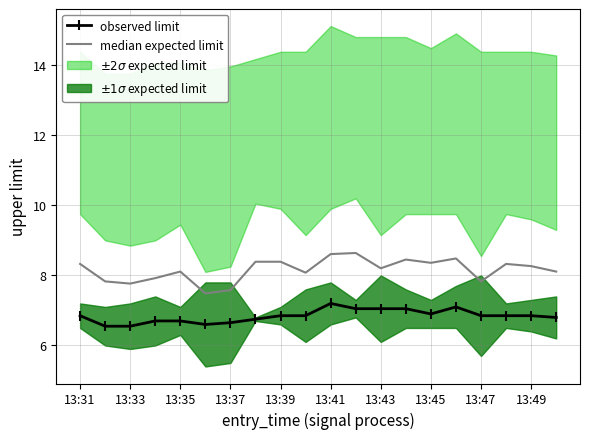

The value of observed limit at 13:45 is 10.6. True or false?

False